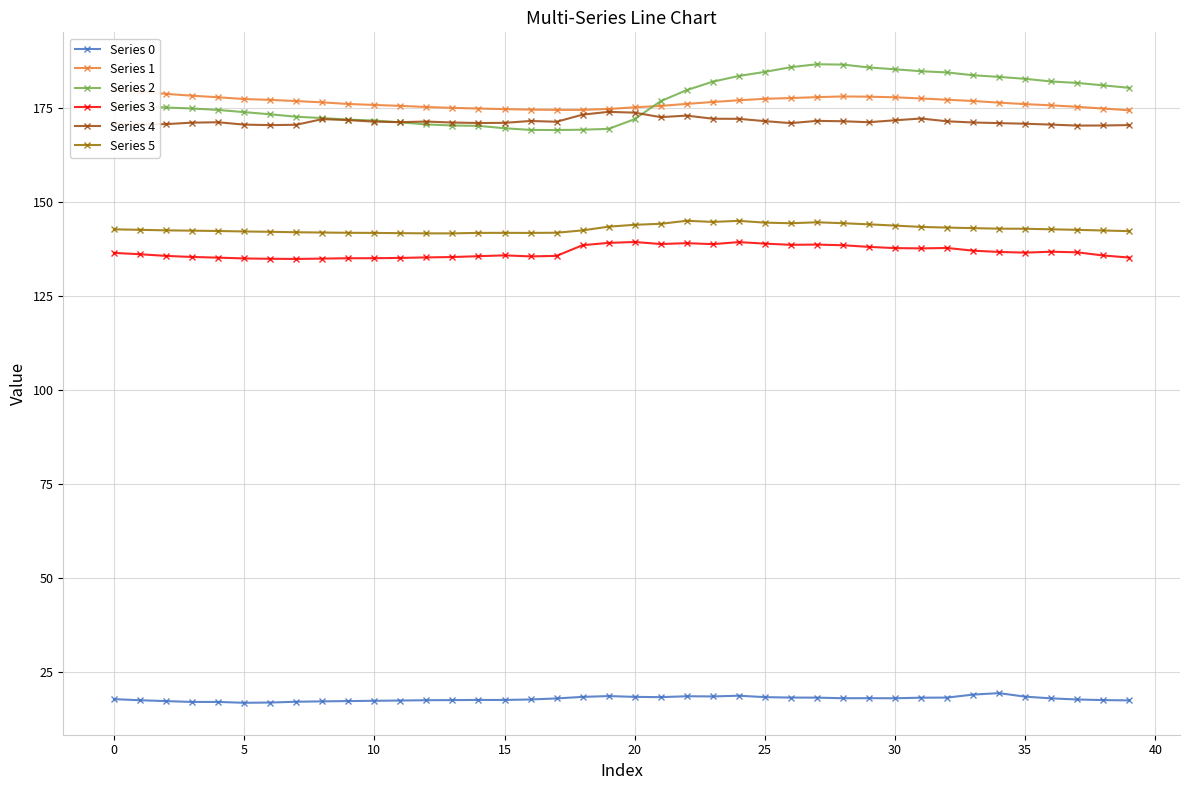

In Series 2, how many points are higher than both neighbors (excluding endpoints)?

1